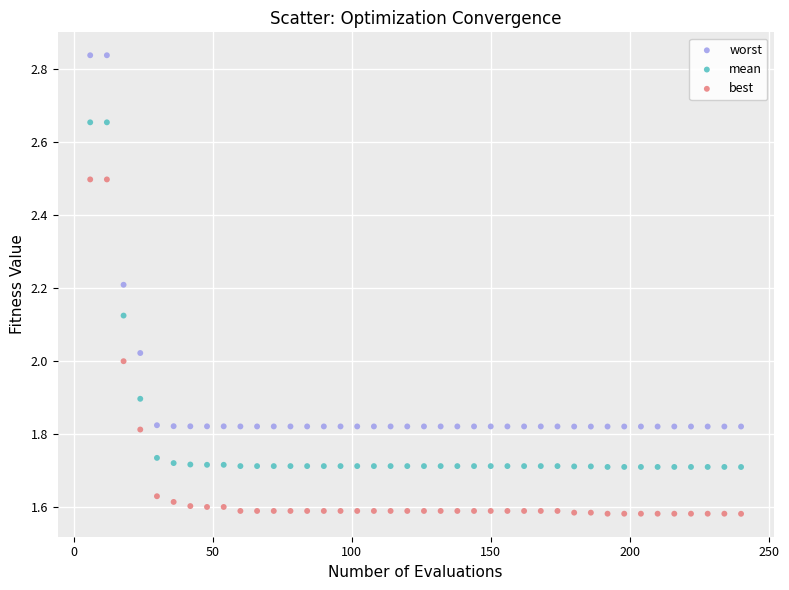

What are all the series names shown in the legend?

worst, mean, best